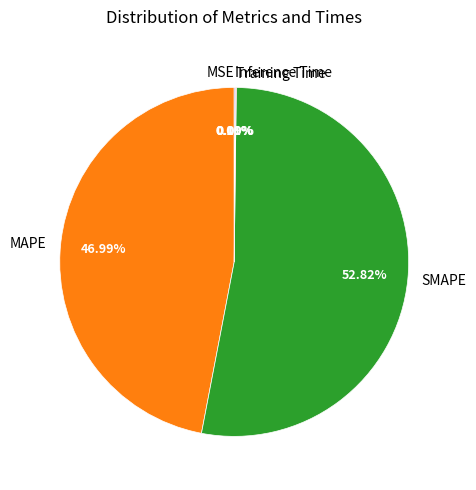

What is the largest slice in the pie chart?

SMAPE